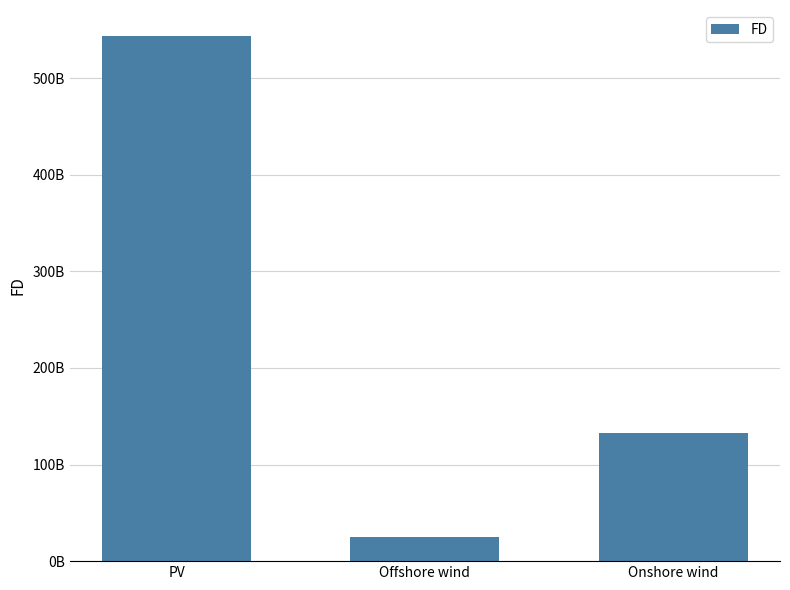

At which category does the chart reach its peak across all series?

PV